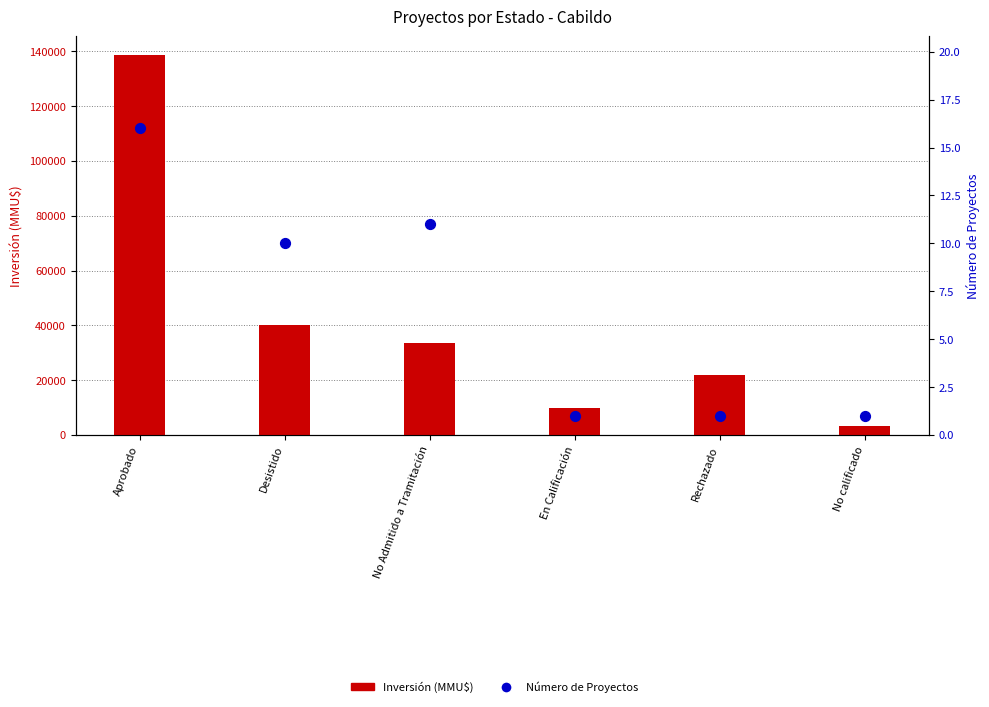

At how many categories does at least one series exceed 117798?

1